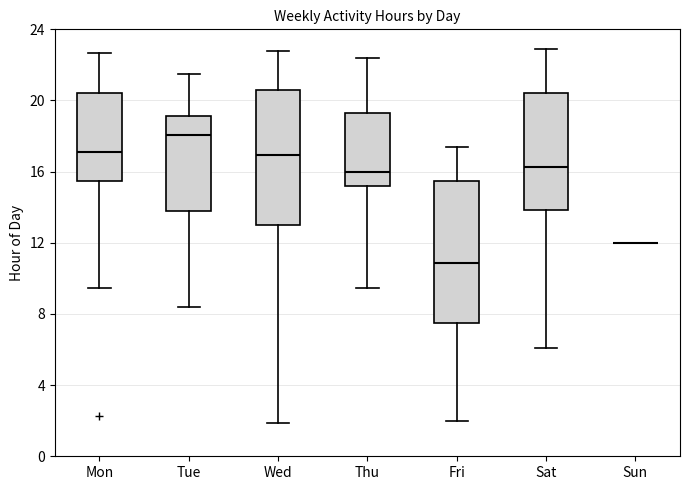

Reading left to right, read every box against the y-axis: the position of its median line, the range the box covers, and the ends of its whiskers. The values are not printed on the chart, so give them approximately, as read against the axis.

Mon: median 17.0, box 15.5 to 20.5, whiskers 9.5 to 22.5
Tue: median 18.0, box 14.0 to 19.0, whiskers 8.5 to 21.5
Wed: median 17.0, box 13.0 to 20.5, whiskers 2.0 to 23.0
Thu: median 16.0, box 15.0 to 19.5, whiskers 9.5 to 22.5
Fri: median 11.0, box 7.5 to 15.5, whiskers 2.0 to 17.5
Sat: median 16.5, box 14.0 to 20.5, whiskers 6.0 to 23.0
Sun: box collapsed to a line at 12.0, whiskers 12.0 to 12.0